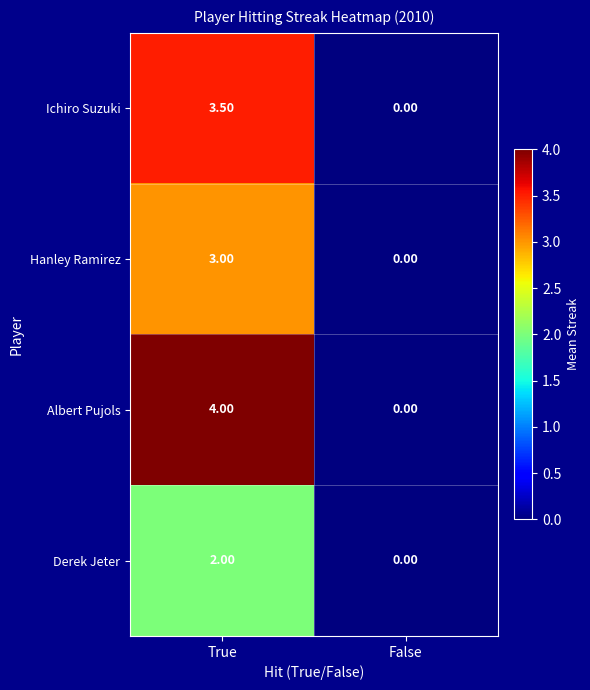

What is the difference between the Derek Jeter values at False and True?

2.0